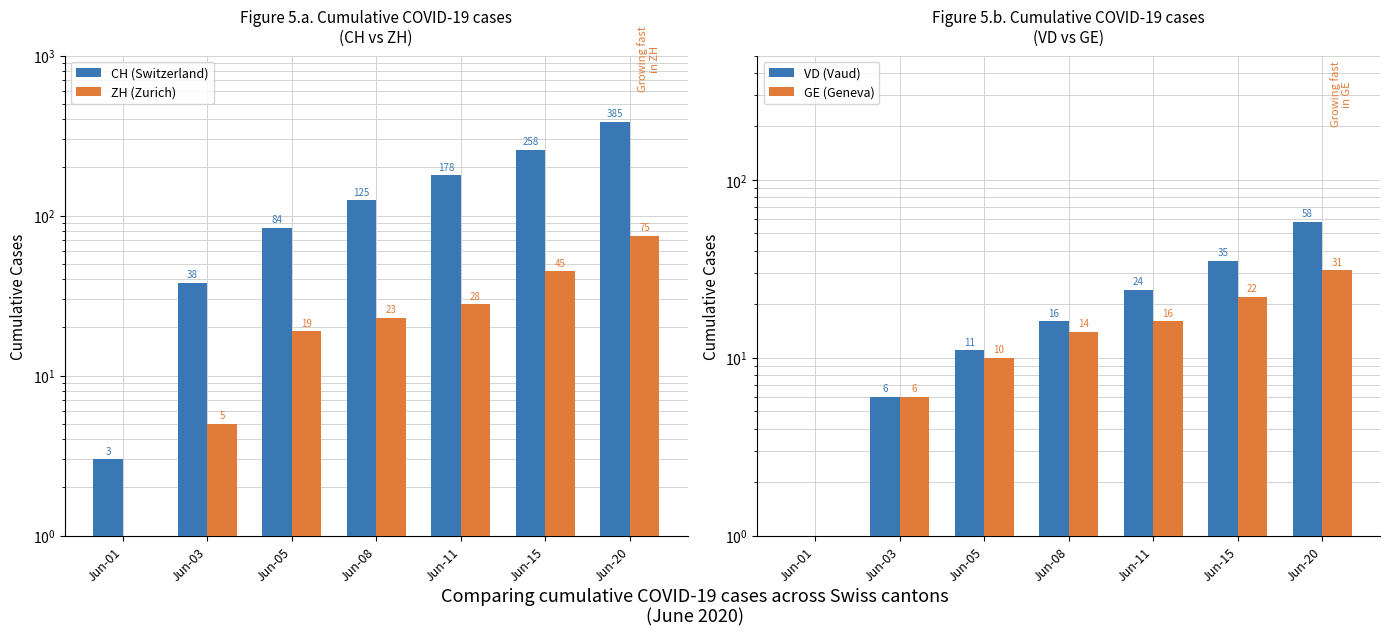

Reading left to right, extract all data points from this chart.

CH (Switzerland): 3	38	84	125	178	258	385
ZH (Zurich): 0	5	19	23	28	45	75
VD (Vaud): 0	6	11	16	24	35	58
GE (Geneva): 0	6	10	14	16	22	31